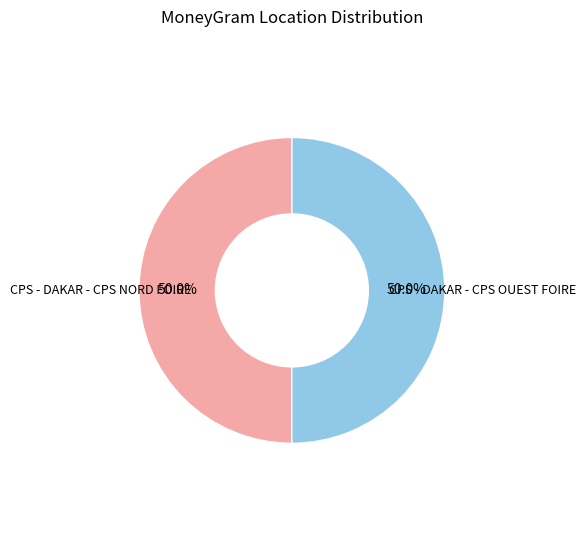

Which category has the smallest portion of the pie?

CPS - DAKAR - CPS NORD FOIRE